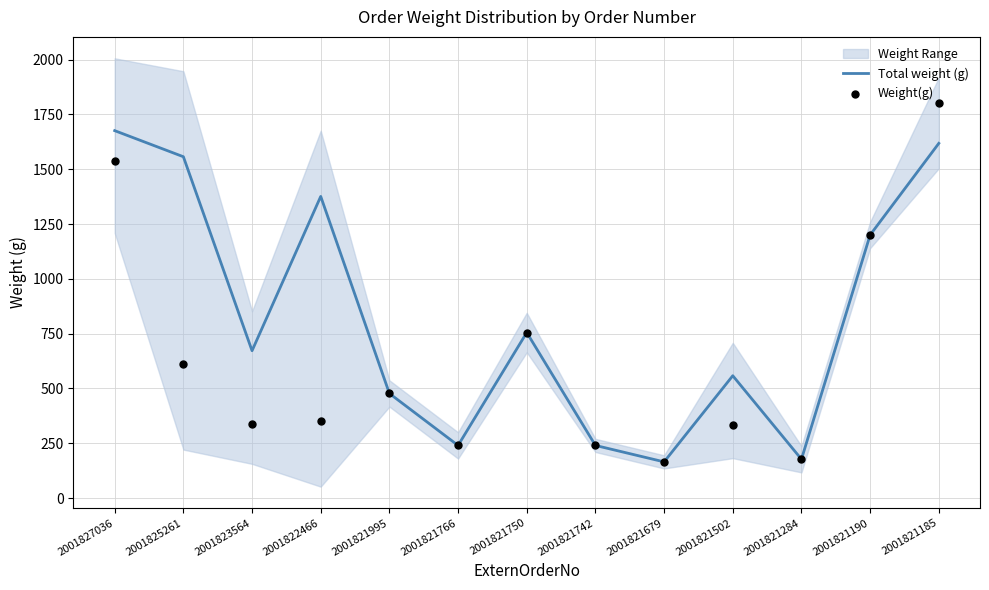

The Total weight (g) series shows 1200 at 2001821190. True or false?

True